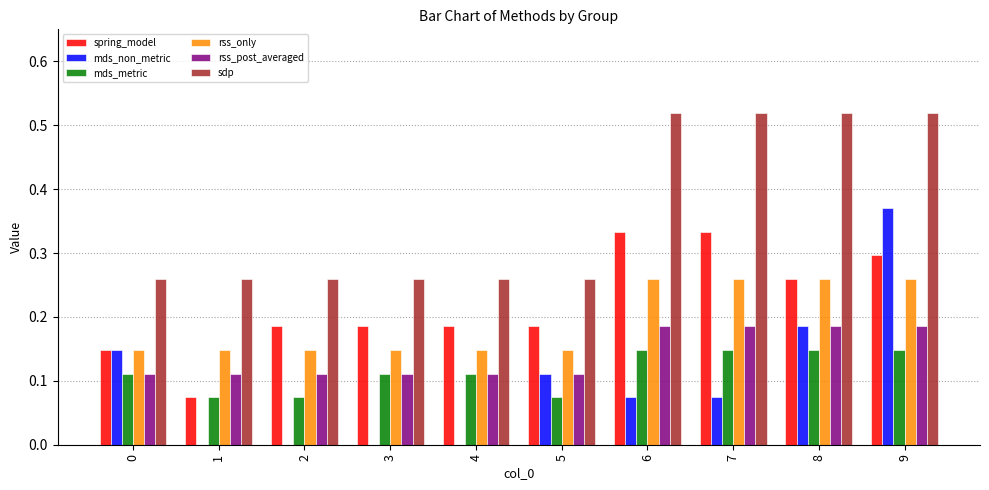

Is the value of mds_metric at 2 greater than the value of mds_non_metric at 1?

Yes